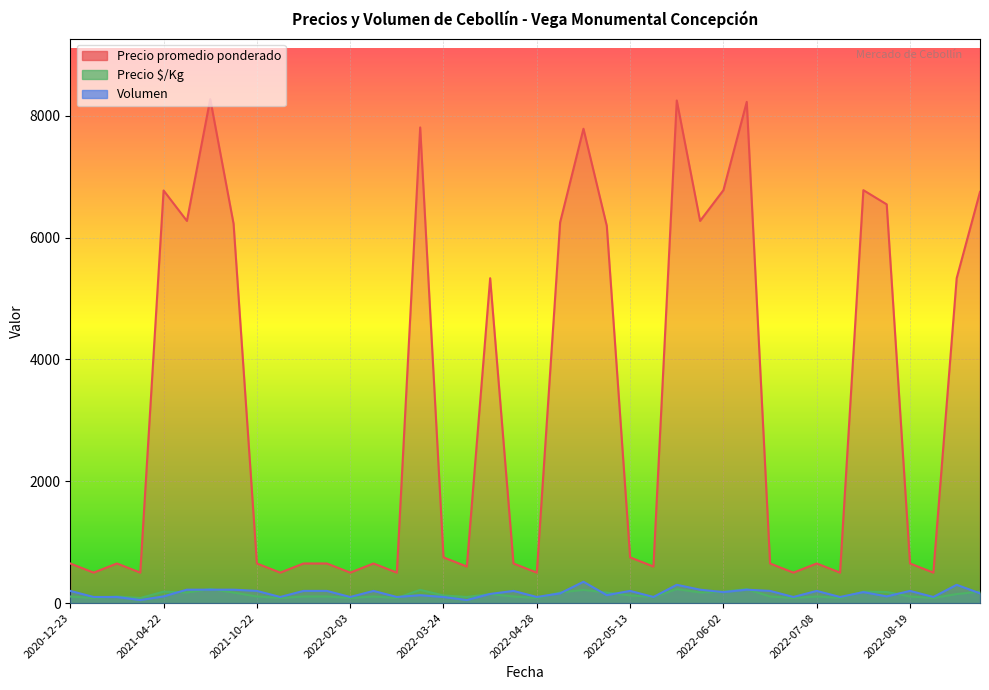

Reading left to right, list all the values displayed in this chart.

Precio promedio ponderado: 650	500	650	500	6773	6273	8273	6227	650	500	650	650	500	650	500	7808	750	600	5333	650	500	6250	7786	6192	750	600	8250	6273	6778	8227	650	500	650	500	6778	6545	650	500	5333	6750
Precio $/Kg: 108	83	108	83	188	174	230	173	108	83	108	108	83	108	83	217	125	100	148	108	83	174	216	172	125	100	229	174	188	229	108	83	108	83	188	182	108	83	148	188
Volumen: 200	100	100	50	110	220	220	220	200	100	200	200	100	200	100	130	100	50	150	200	100	160	350	130	200	100	300	220	180	220	200	100	200	100	180	110	200	100	300	160